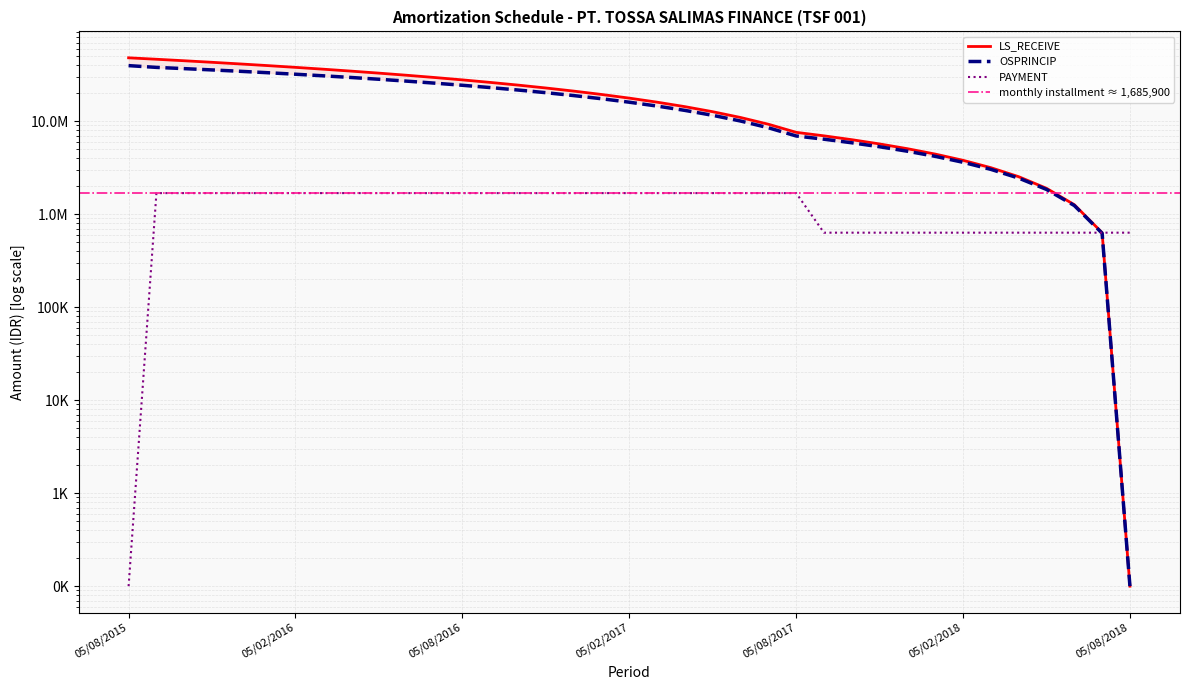

Is this an area chart (filled region under the line)?

No